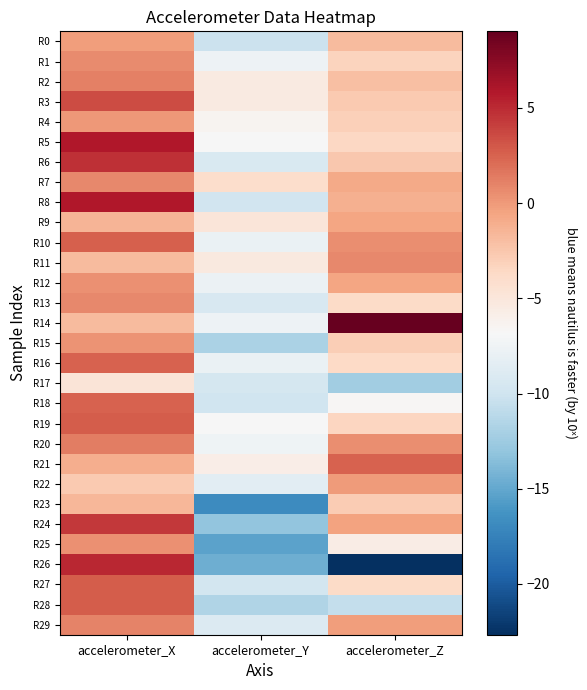

At how many categories does at least one series exceed -8?

3